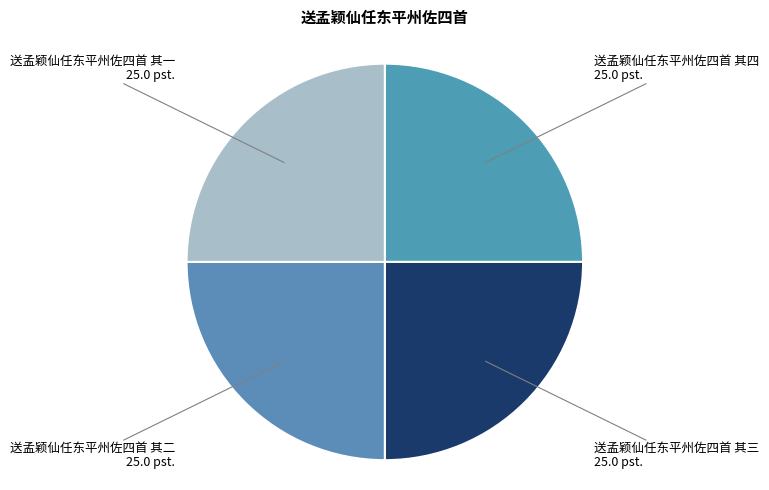

What is the ratio of the value at 送孟颖仙任东平州佐四首 其二 to the value at 送孟颖仙任东平州佐四首 其四?

1.0